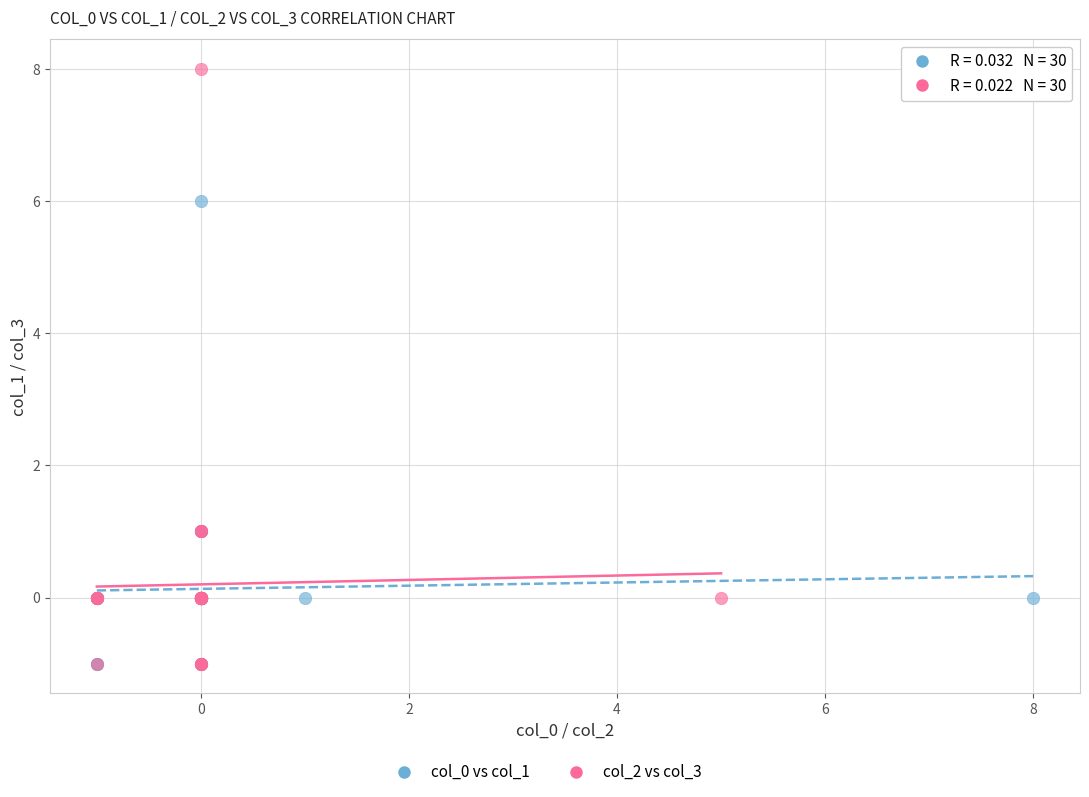

Which series contains the highest Y value?

col_2 vs col_3